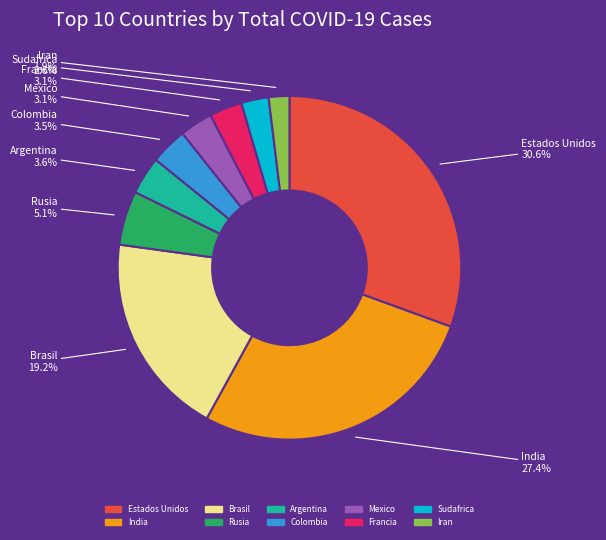

To the nearest percent, what is the average slice percentage?

10%